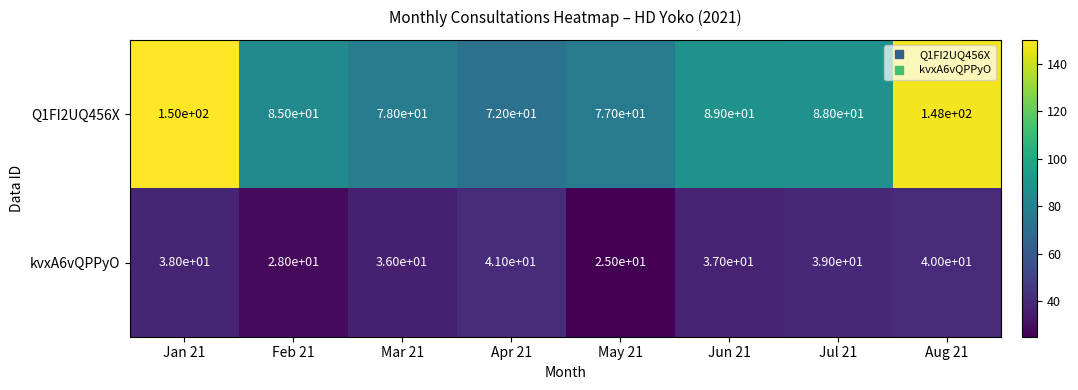

Is it true that kvxA6vQPPyO equals 18 at Aug 21?

False